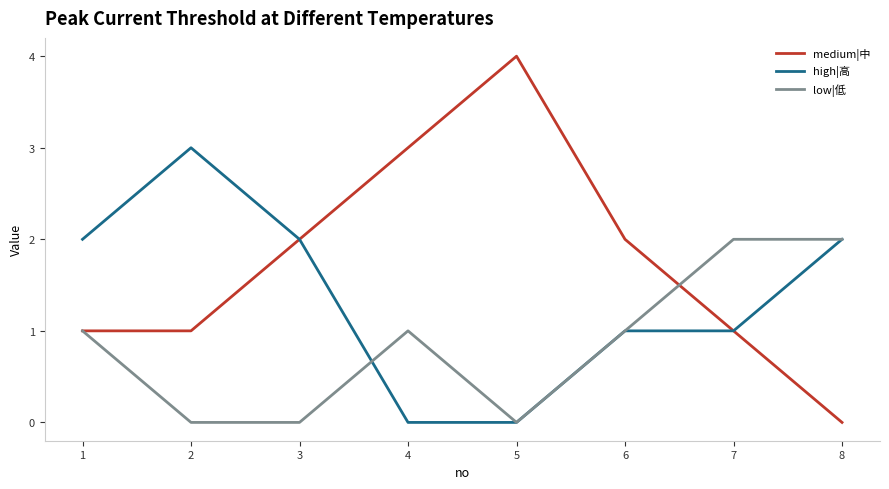

What is the average value of the high|高 series?

1